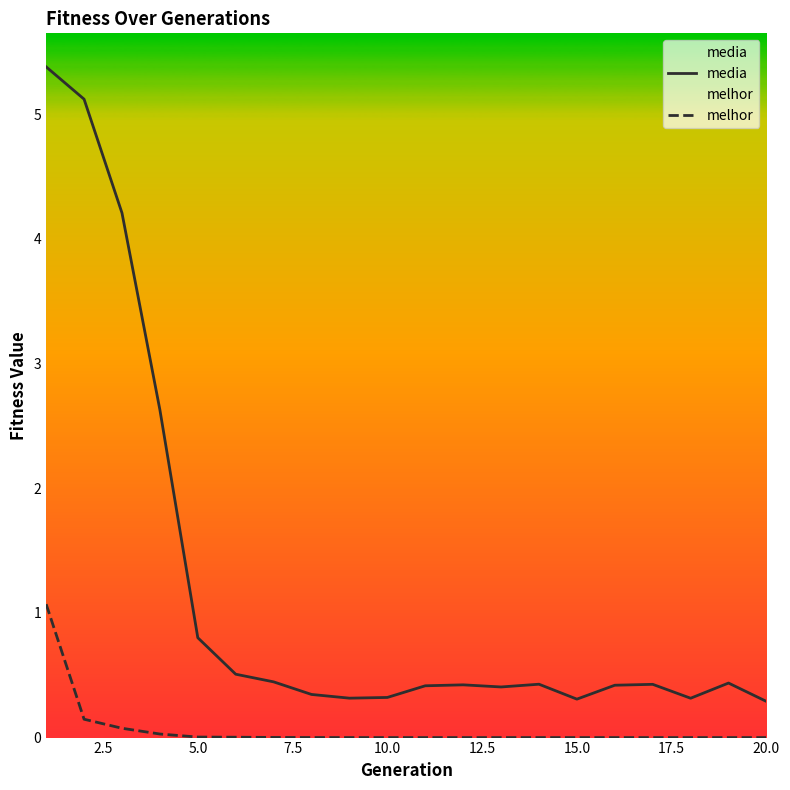

What are all the series names shown in the legend?

media, melhor